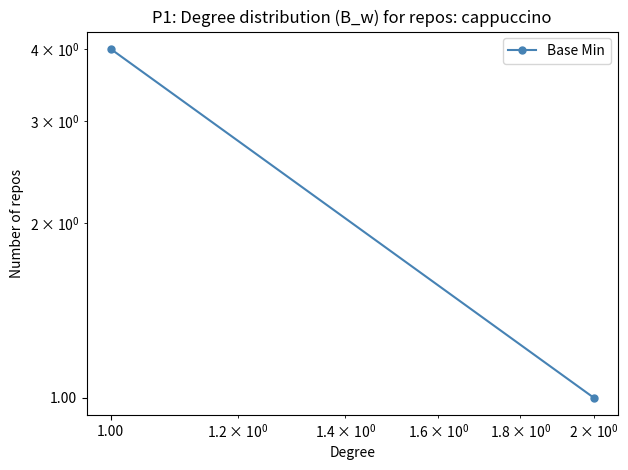

Count the number of categories in the chart.

2